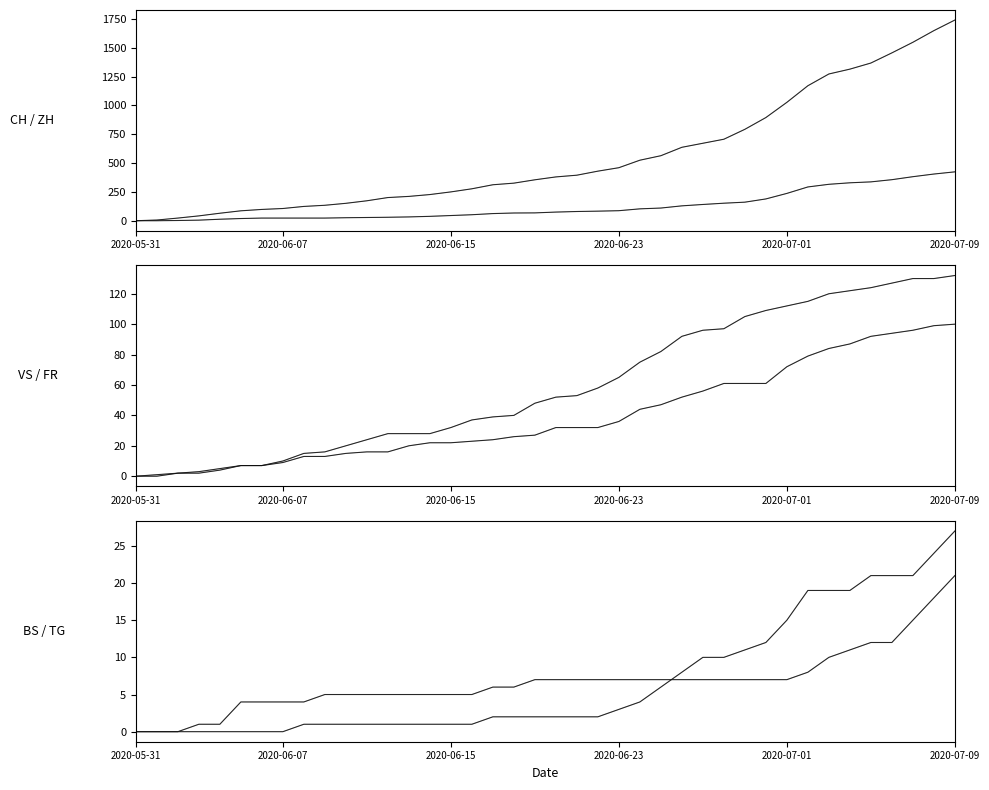

How many values in the CH series exceed 380?

19